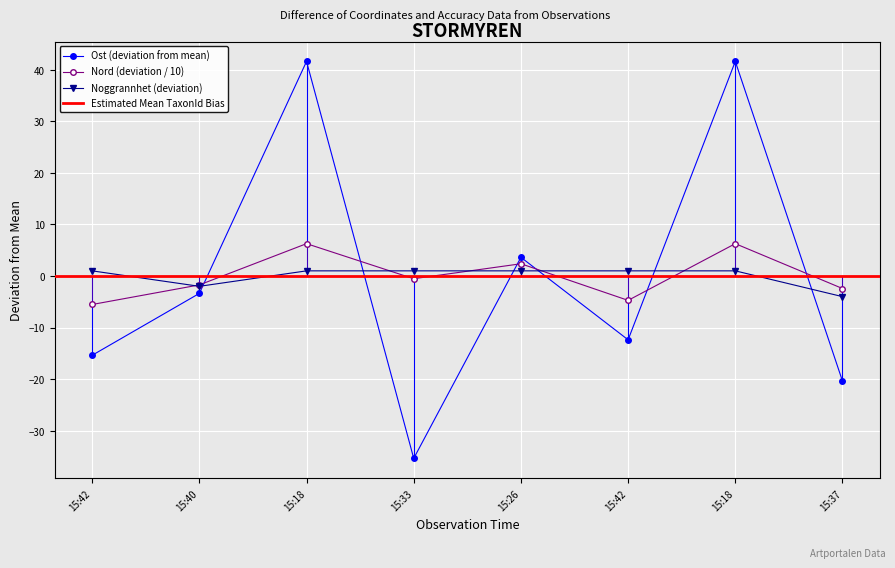

Where does the Nord series first go above 0?

15:18